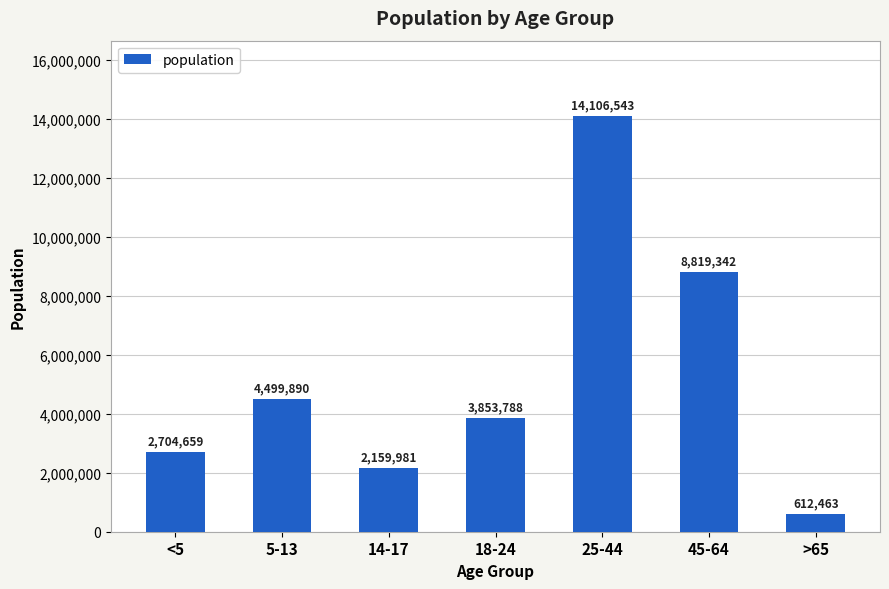

Does the chart contain stacked bars?

No